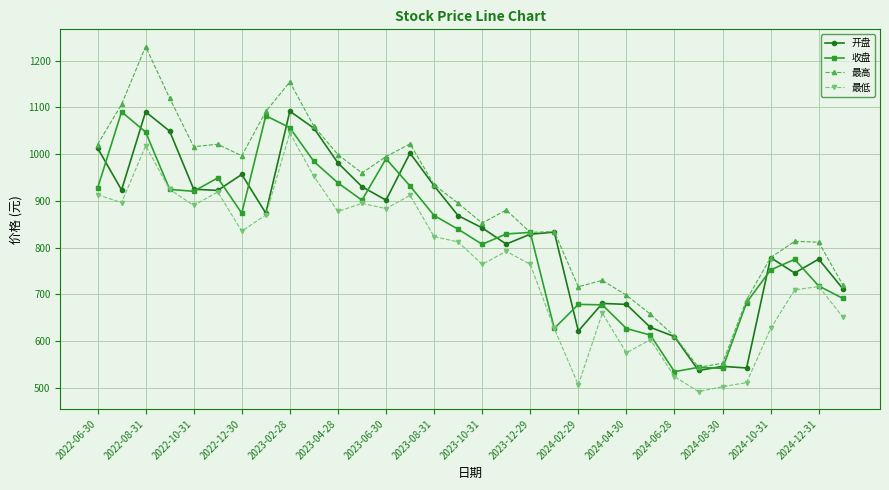

Which series has the largest range (max minus min)?

最高